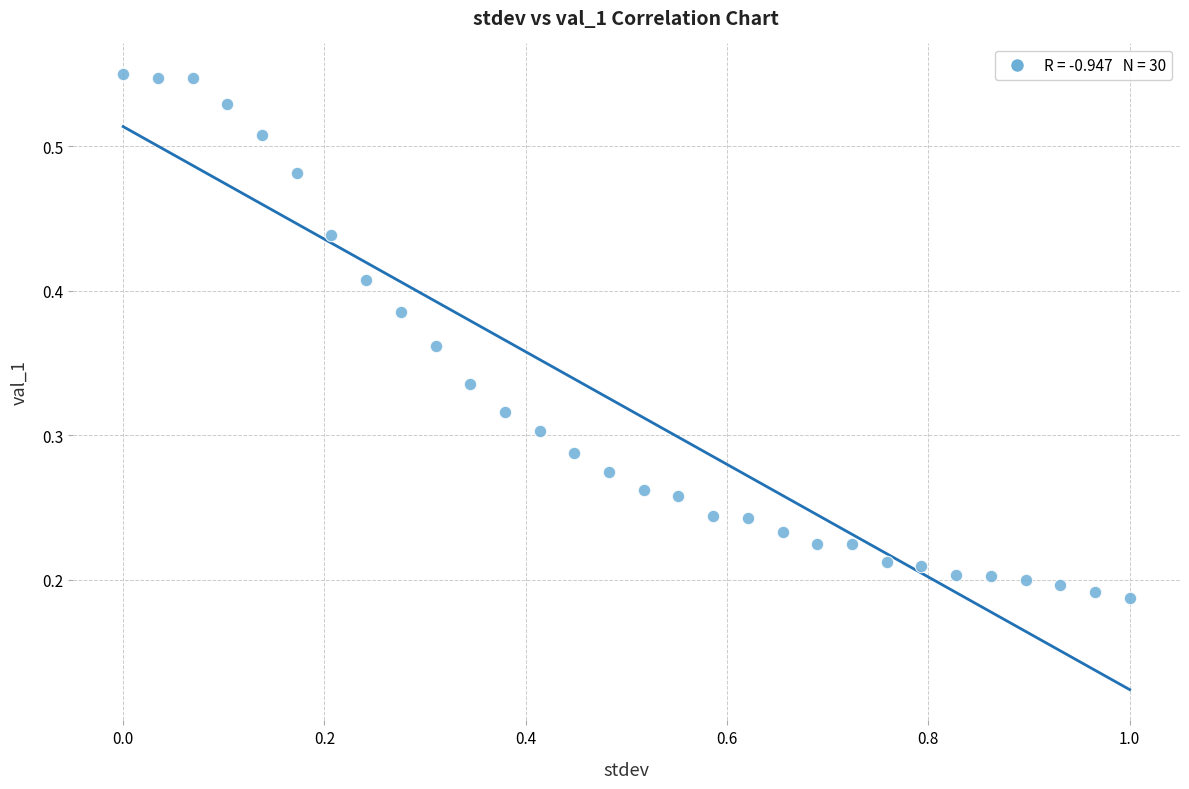

What is the range of X values (max minus min)?

1.0